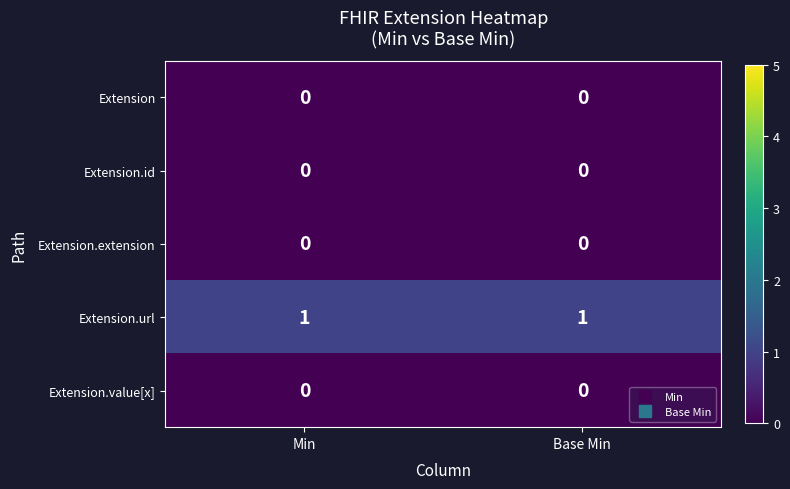

Reading left to right, list all the values displayed in this chart.

Extension: 0	0
Extension.id: 0	0
Extension.extension: 0	0
Extension.url: 1	1
Extension.value[x]: 0	0